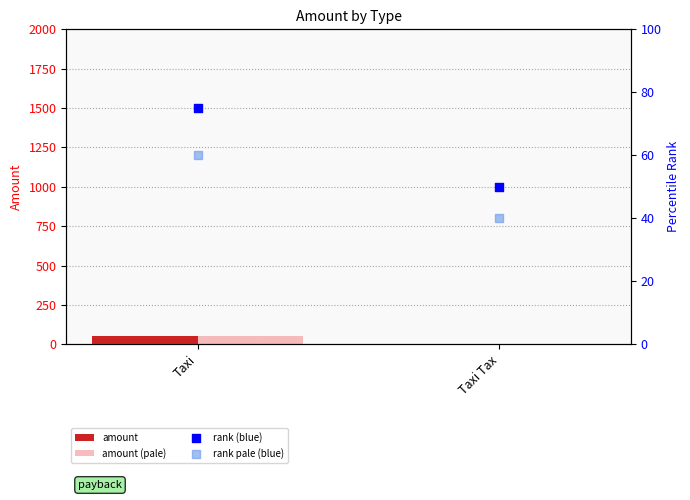

Which series reaches the maximum Y coordinate?

rank (blue)